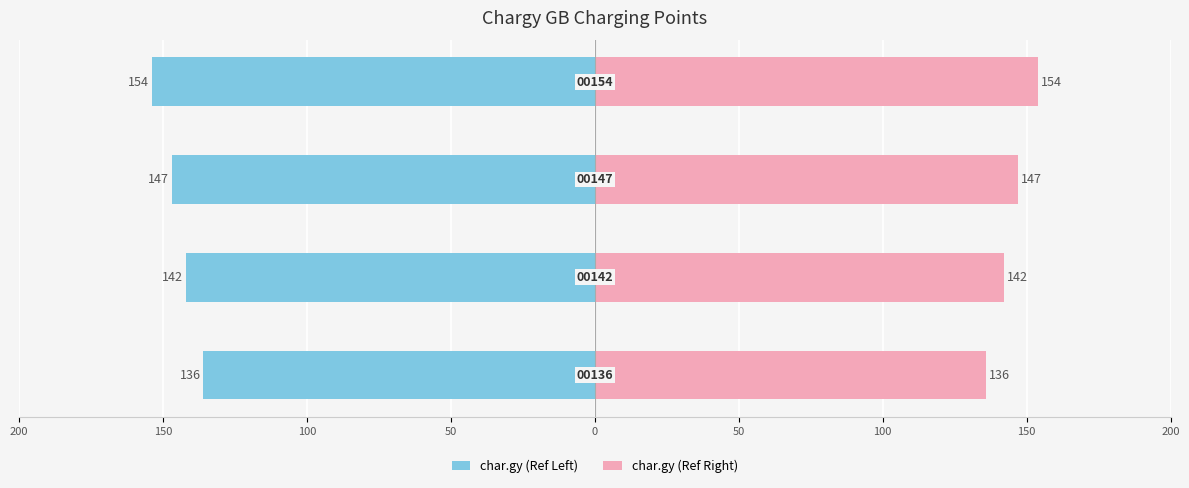

How many values in the char.gy (Ref Right) series are below 147?

2